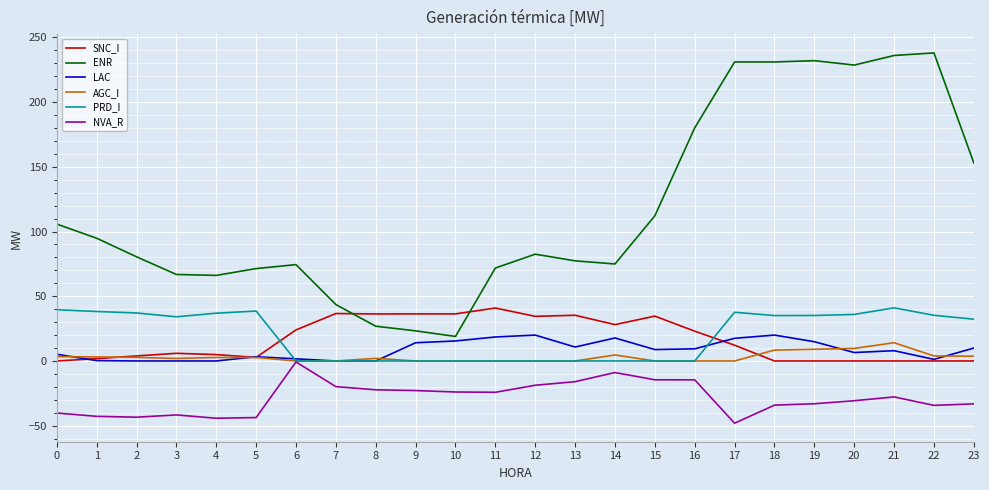

What is the minimum value for NVA_R?

-48.1